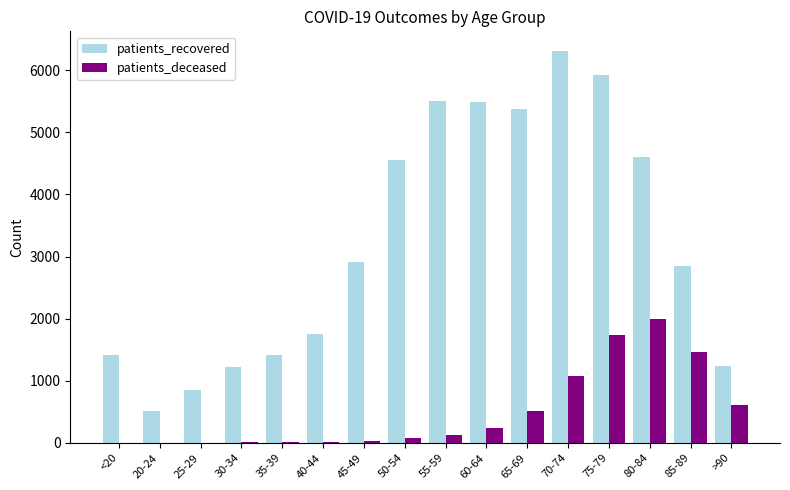

How many data points does each series have?

16